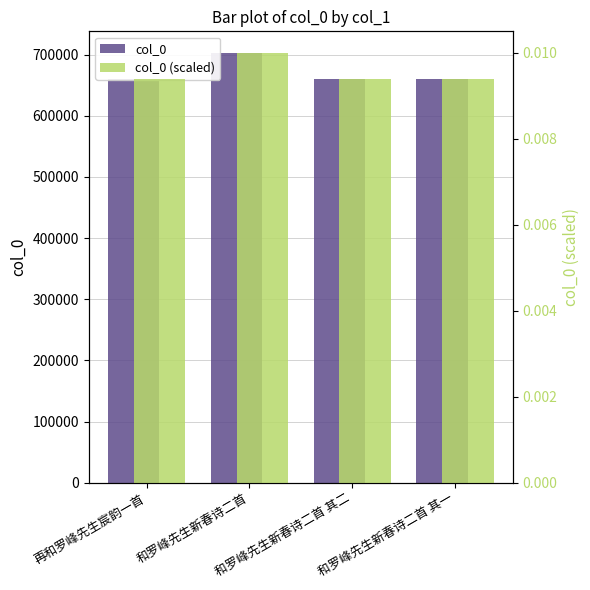

Which series has the largest range (max minus min)?

col_0